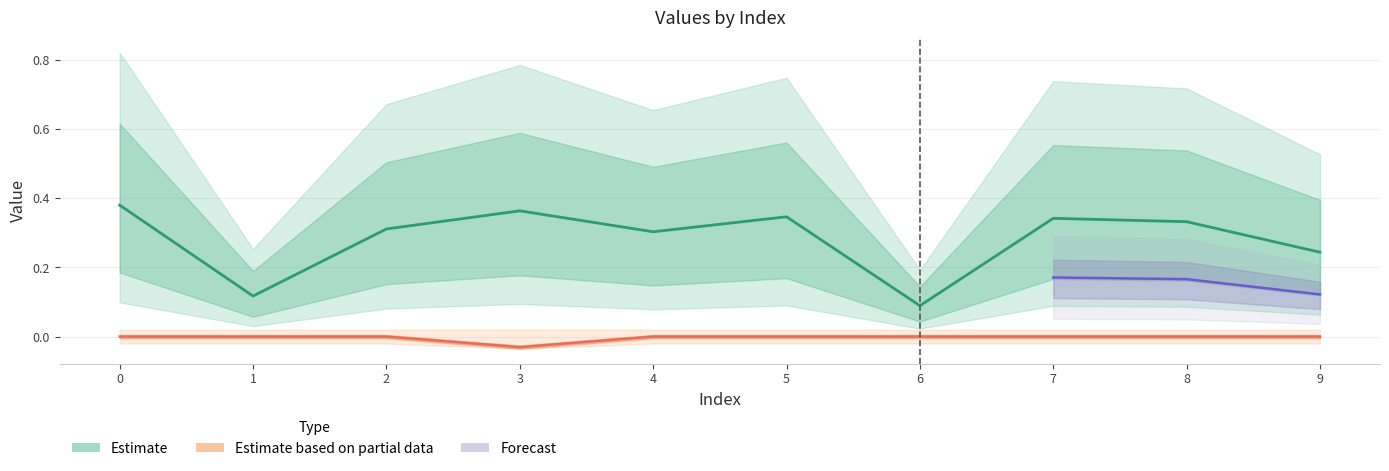

At how many categories does at least one series exceed 0?

10